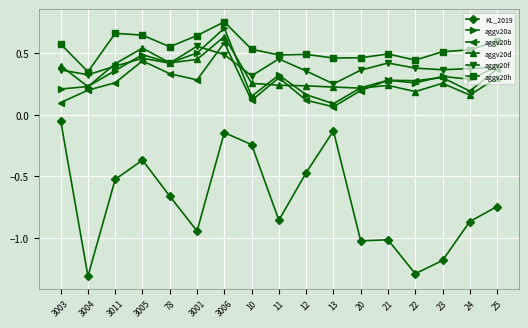

True or false: aggv20h and KL_2019 intersect in this chart.

False